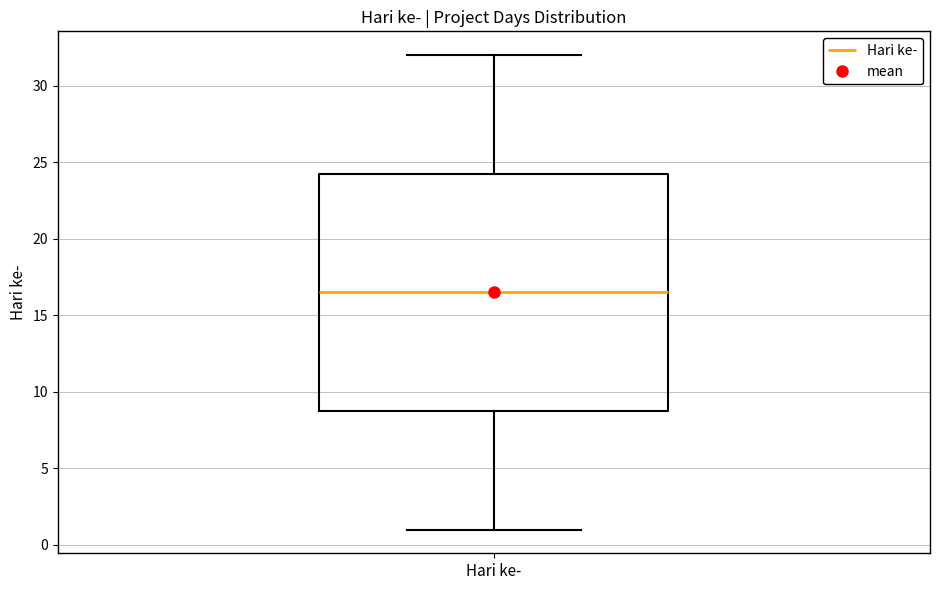

Transcribe this box plot: give where the median line is, the range the box spans, and where the two whiskers end, as read against the y-axis. The values are not printed on the chart, so give them approximately, as read against the axis.

median 16.5, box 9.0 to 24.5, whiskers 1.0 to 32.0